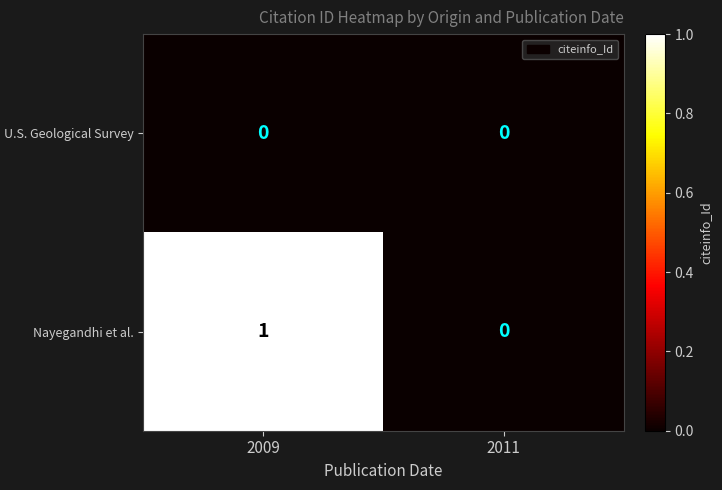

Reading left to right, transcribe all the data shown in this chart.

U.S. Geological Survey: 2009=0	2011=0
Nayegandhi et al.: 2009=1	2011=0